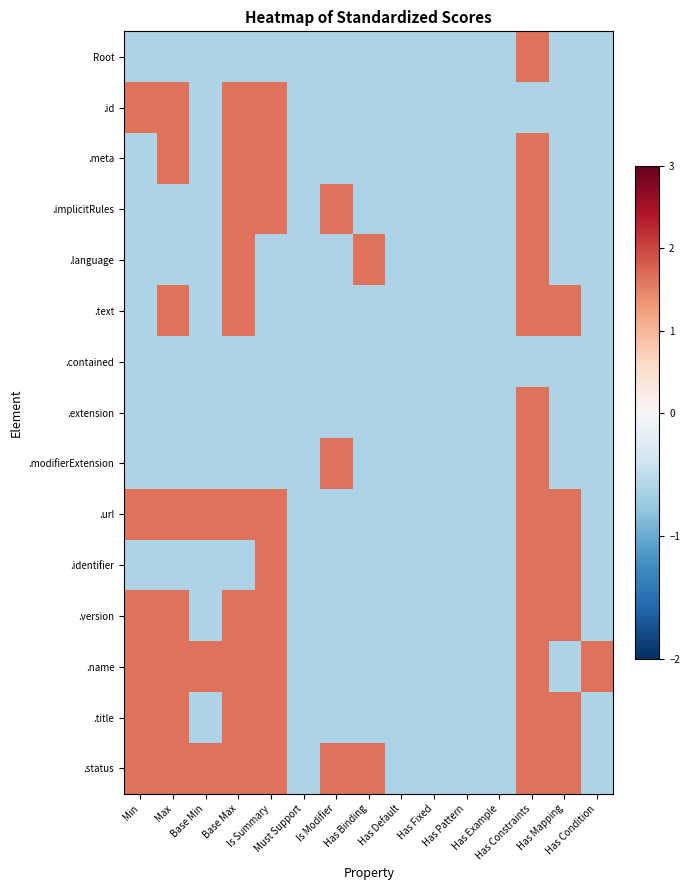

What is the smallest value displayed?

-0.6